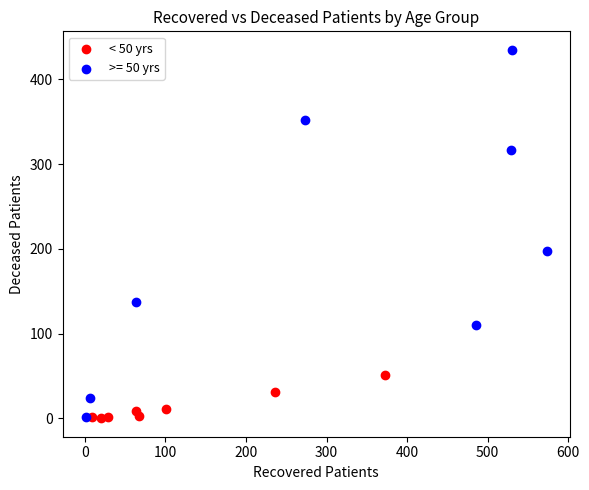

Which series has the largest Y range (max minus min)?

>= 50 yrs